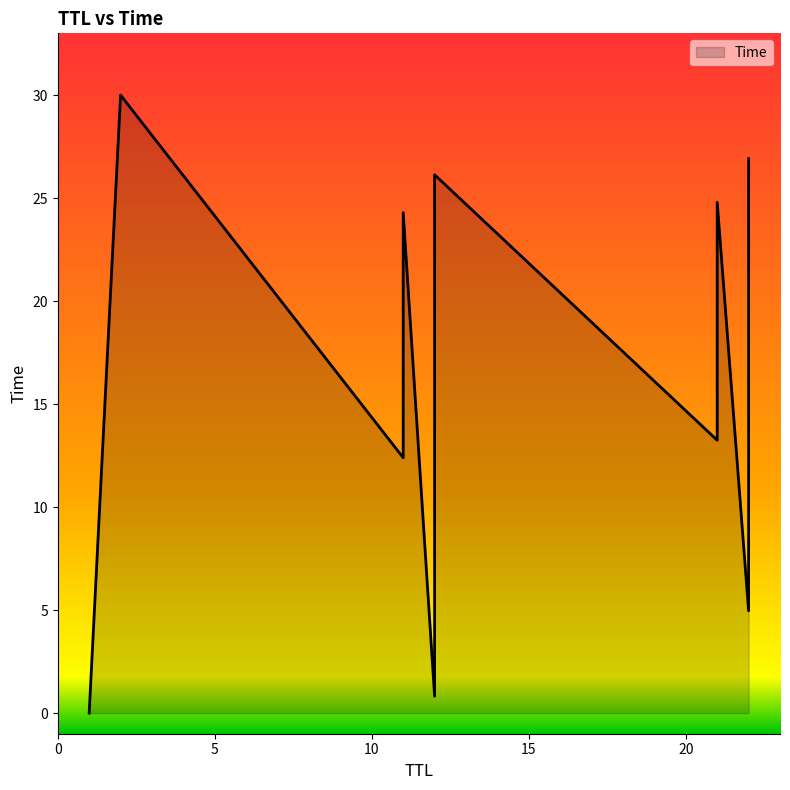

Between 22 and 12, which is larger?

22